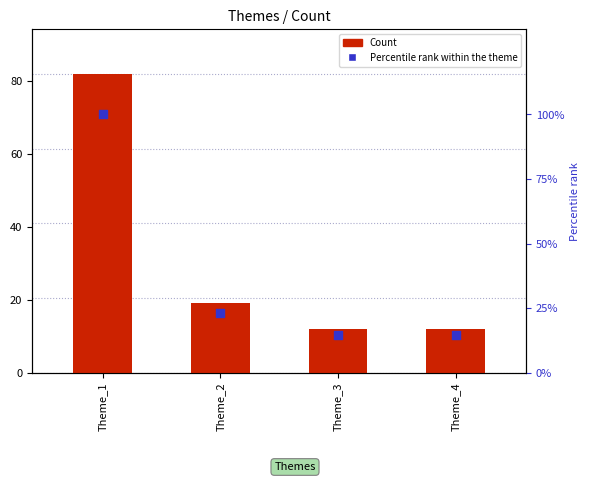

What is the total value across all series at Theme_1?

182.0